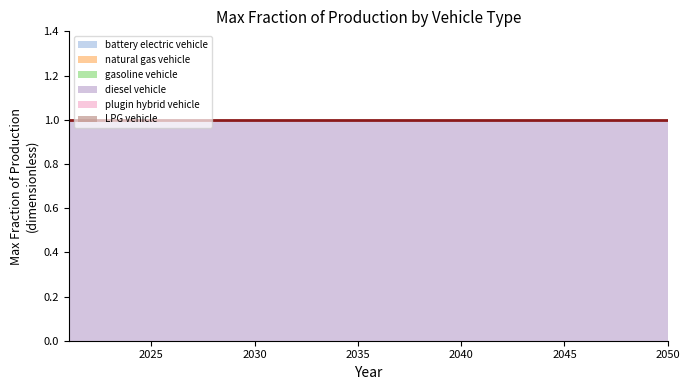

Reading right to left, extract all data points from this chart.

battery electric vehicle: 2050=0	2049=0	2048=0	2047=0	2046=0	2045=0	2044=0	2043=0	2042=0	2041=0	2040=0	2039=0	2038=0	2037=0	2036=0	2035=0	2034=0	2033=0	2032=0	2031=0	2030=0	2029=0	2028=0	2027=0	2026=0	2025=0	2024=0	2023=0	2022=0	2021=0
natural gas vehicle: 2050=0	2049=0	2048=0	2047=0	2046=0	2045=0	2044=0	2043=0	2042=0	2041=0	2040=0	2039=0	2038=0	2037=0	2036=0	2035=0	2034=0	2033=0	2032=0	2031=0	2030=0	2029=0	2028=0	2027=0	2026=0	2025=0	2024=0	2023=0	2022=0	2021=0
gasoline vehicle: 2050=0	2049=0	2048=0	2047=0	2046=0	2045=0	2044=0	2043=0	2042=0	2041=0	2040=0	2039=0	2038=0	2037=0	2036=0	2035=0	2034=0	2033=0	2032=0	2031=0	2030=0	2029=0	2028=0	2027=0	2026=0	2025=0	2024=0	2023=0	2022=0	2021=0
diesel vehicle: 2050=1	2049=1	2048=1	2047=1	2046=1	2045=1	2044=1	2043=1	2042=1	2041=1	2040=1	2039=1	2038=1	2037=1	2036=1	2035=1	2034=1	2033=1	2032=1	2031=1	2030=1	2029=1	2028=1	2027=1	2026=1	2025=1	2024=1	2023=1	2022=1	2021=1
plugin hybrid vehicle: 2050=0	2049=0	2048=0	2047=0	2046=0	2045=0	2044=0	2043=0	2042=0	2041=0	2040=0	2039=0	2038=0	2037=0	2036=0	2035=0	2034=0	2033=0	2032=0	2031=0	2030=0	2029=0	2028=0	2027=0	2026=0	2025=0	2024=0	2023=0	2022=0	2021=0
LPG vehicle: 2050=0	2049=0	2048=0	2047=0	2046=0	2045=0	2044=0	2043=0	2042=0	2041=0	2040=0	2039=0	2038=0	2037=0	2036=0	2035=0	2034=0	2033=0	2032=0	2031=0	2030=0	2029=0	2028=0	2027=0	2026=0	2025=0	2024=0	2023=0	2022=0	2021=0